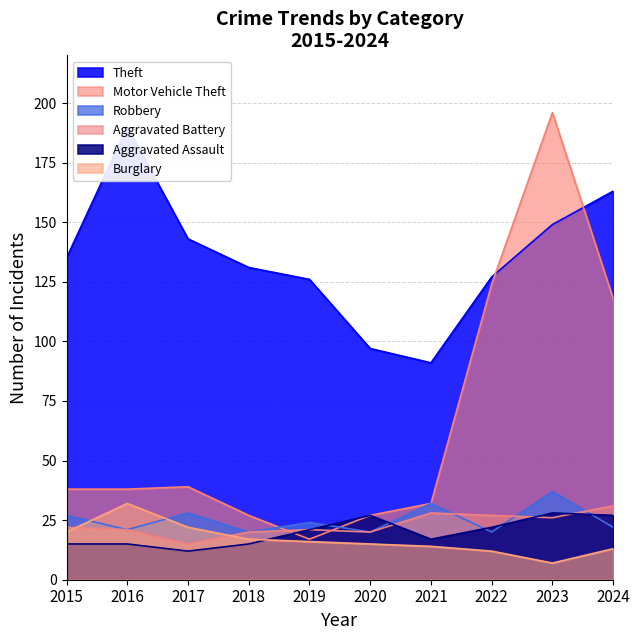

Reading left to right, what are all the values shown in this chart?

Theft: 2015=135	2016=190	2017=143	2018=131	2019=126	2020=97	2021=91	2022=127	2023=149	2024=163
Motor Vehicle Theft: 2015=38	2016=38	2017=39	2018=27	2019=17	2020=27	2021=32	2022=124	2023=196	2024=118
Robbery: 2015=27	2016=21	2017=28	2018=20	2019=24	2020=20	2021=32	2022=20	2023=37	2024=22
Aggravated Battery: 2015=22	2016=21	2017=15	2018=20	2019=21	2020=20	2021=28	2022=27	2023=26	2024=31
Aggravated Assault: 2015=15	2016=15	2017=12	2018=15	2019=21	2020=27	2021=17	2022=22	2023=28	2024=27
Burglary: 2015=20	2016=32	2017=22	2018=17	2019=16	2020=15	2021=14	2022=12	2023=7	2024=13